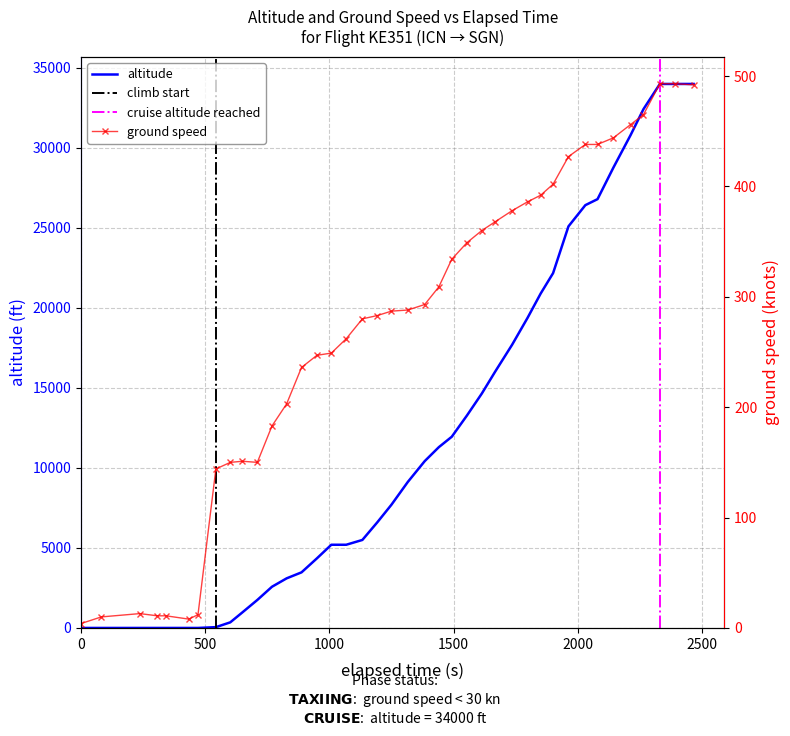

How many intersections are there between ground_speed and altitude?

1